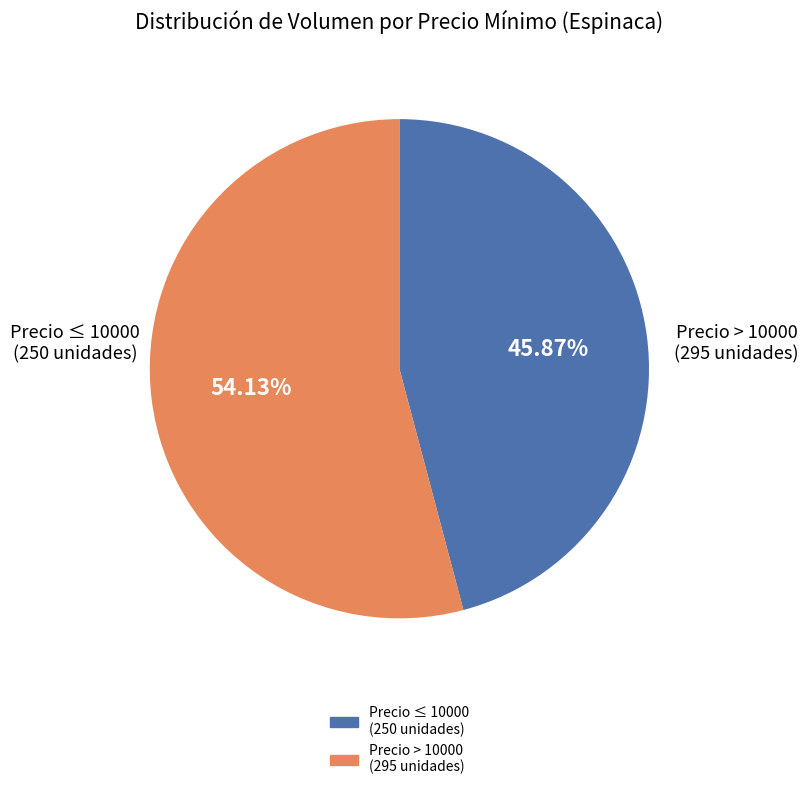

Does any single category account for the majority?

Yes